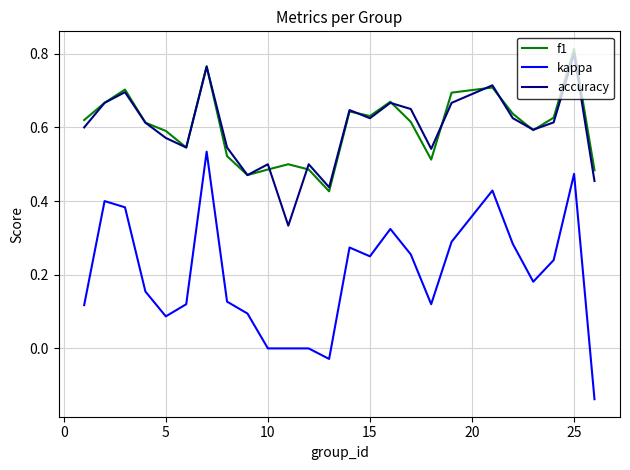

How many lines are shown in the chart?

3